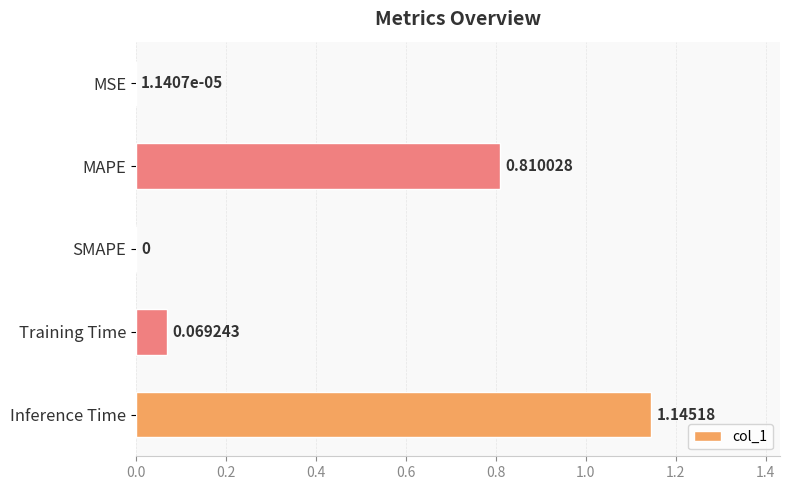

Where is the data nearest to the value 0?

SMAPE